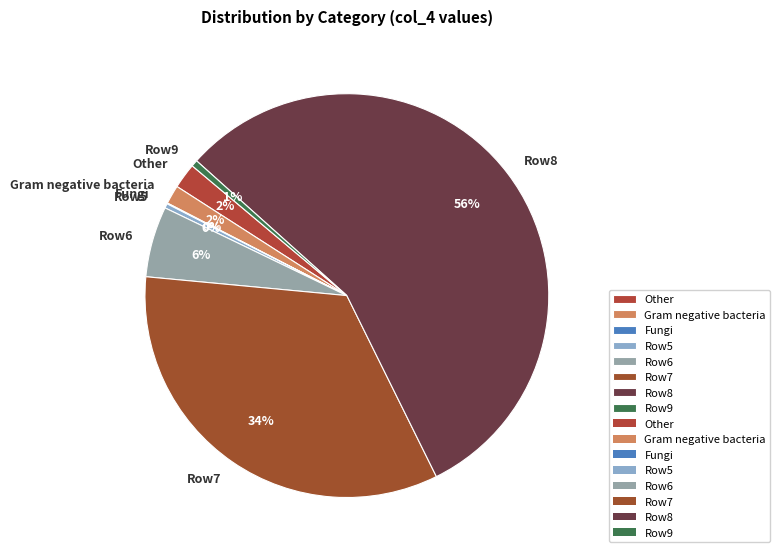

Do Row8 and Row6 together represent more than half of the pie?

Yes